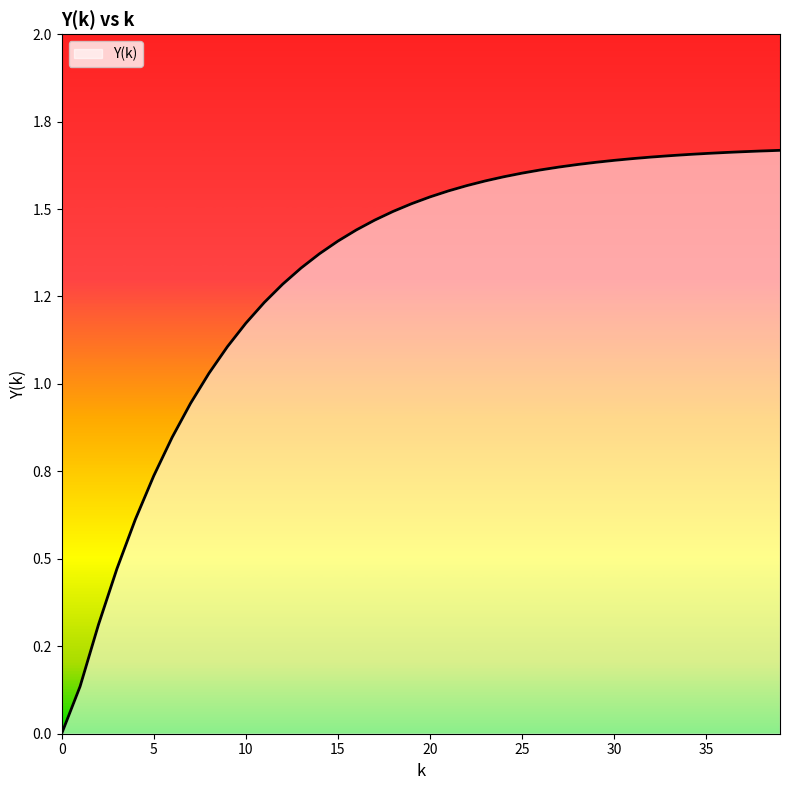

Does the chart have visible grid lines?

No